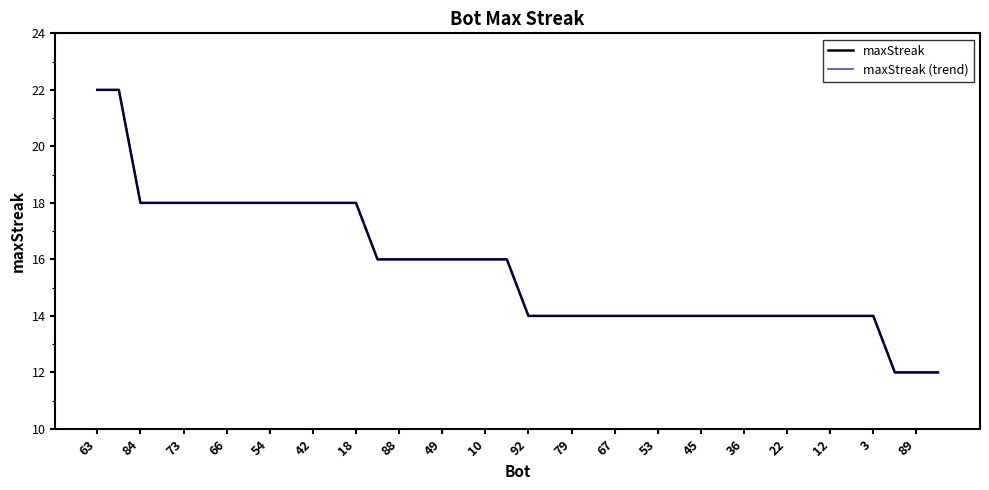

Does the chart have visible grid lines?

No